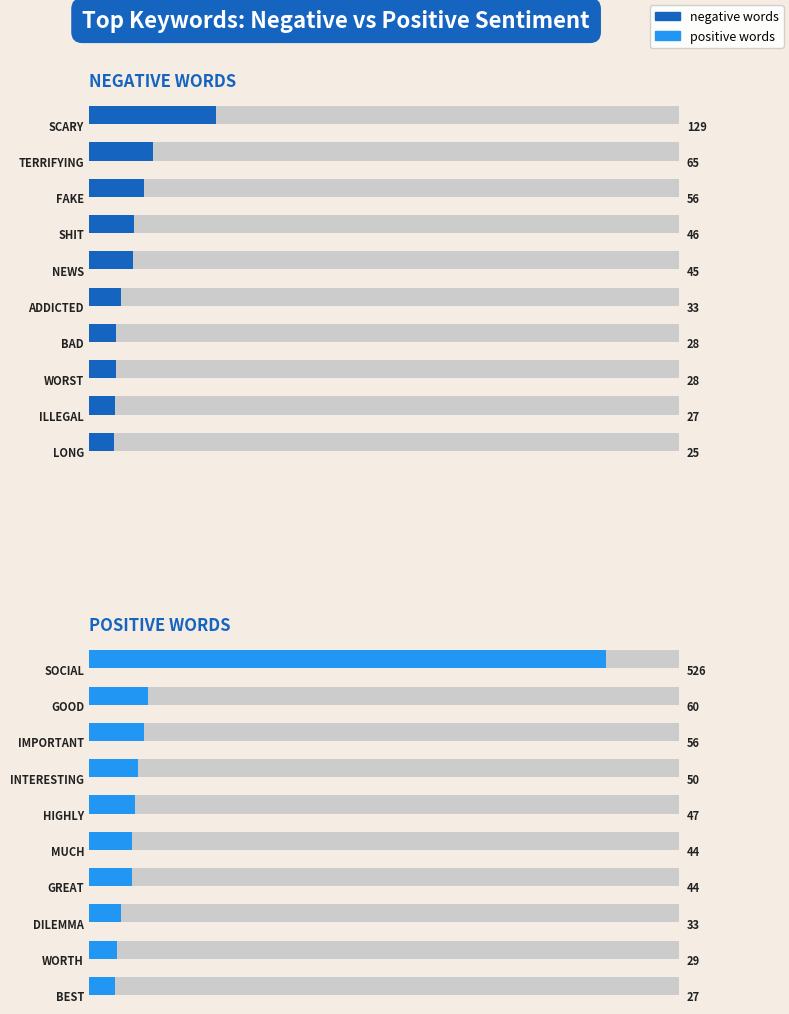

Are the bars grouped side by side (vs. stacked)?

Yes